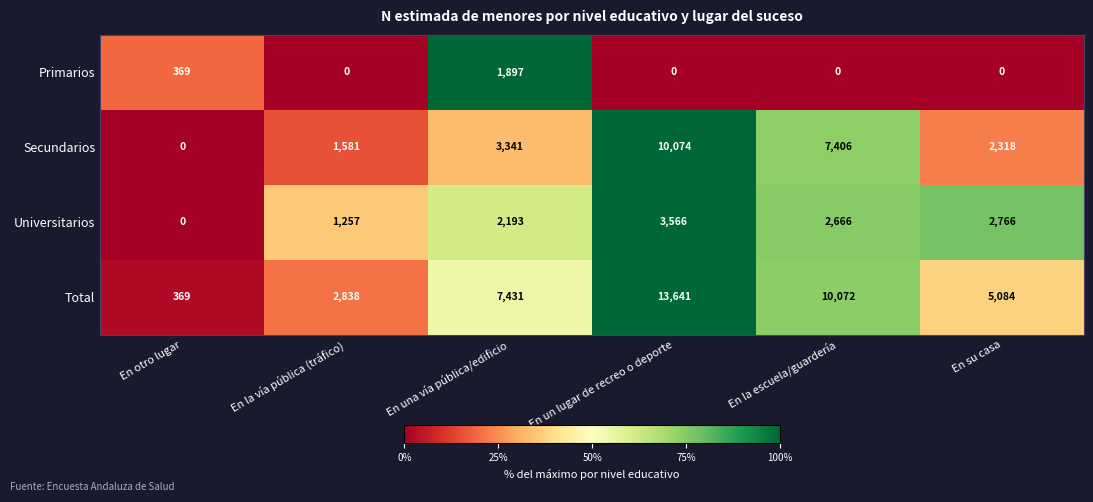

Reading left to right, what are all the values shown in this chart?

Primarios: 369	0	1897	0	0	0
Secundarios: 0	1581	3341	10074	7406	2318
Universitarios: 0	1257	2193	3566	2666	2766
Total: 369	2838	7431	13641	10072	5084